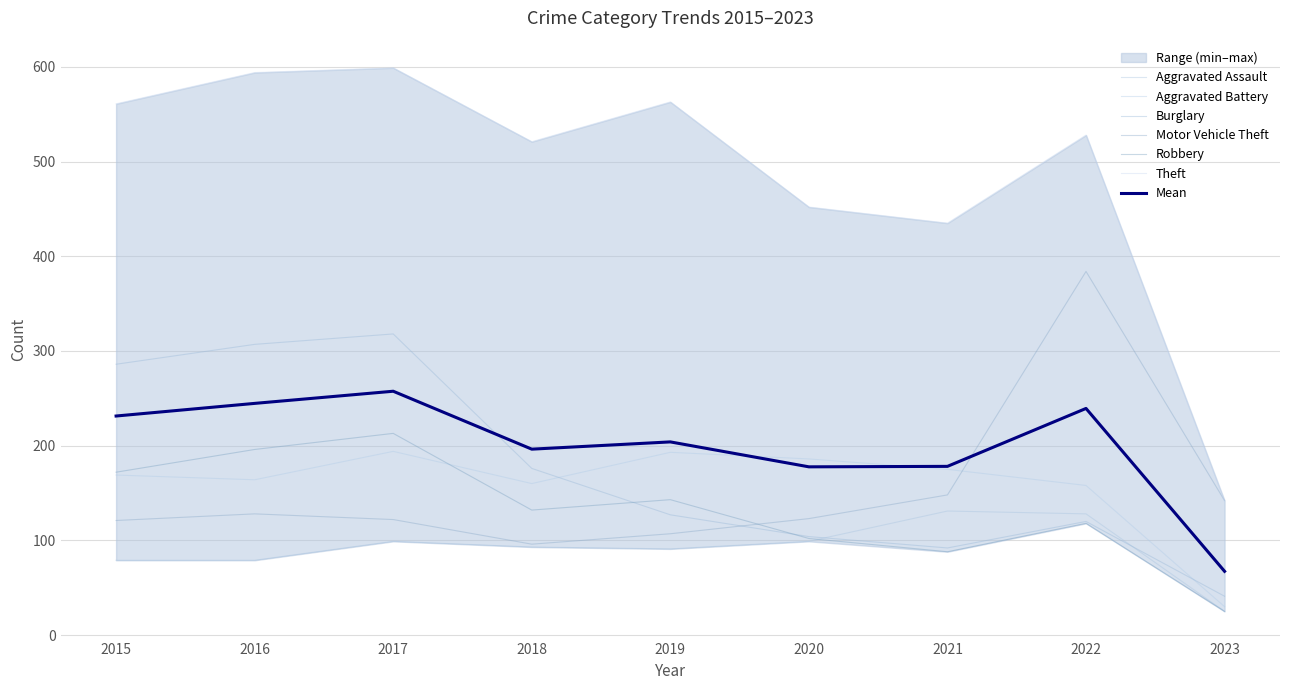

What is the difference between the Aggravated Battery values at 2017 and 2021?

19.0